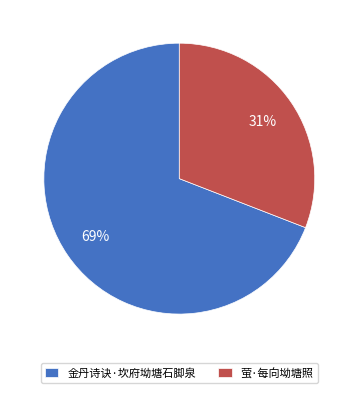

How many slices are in this pie chart?

2